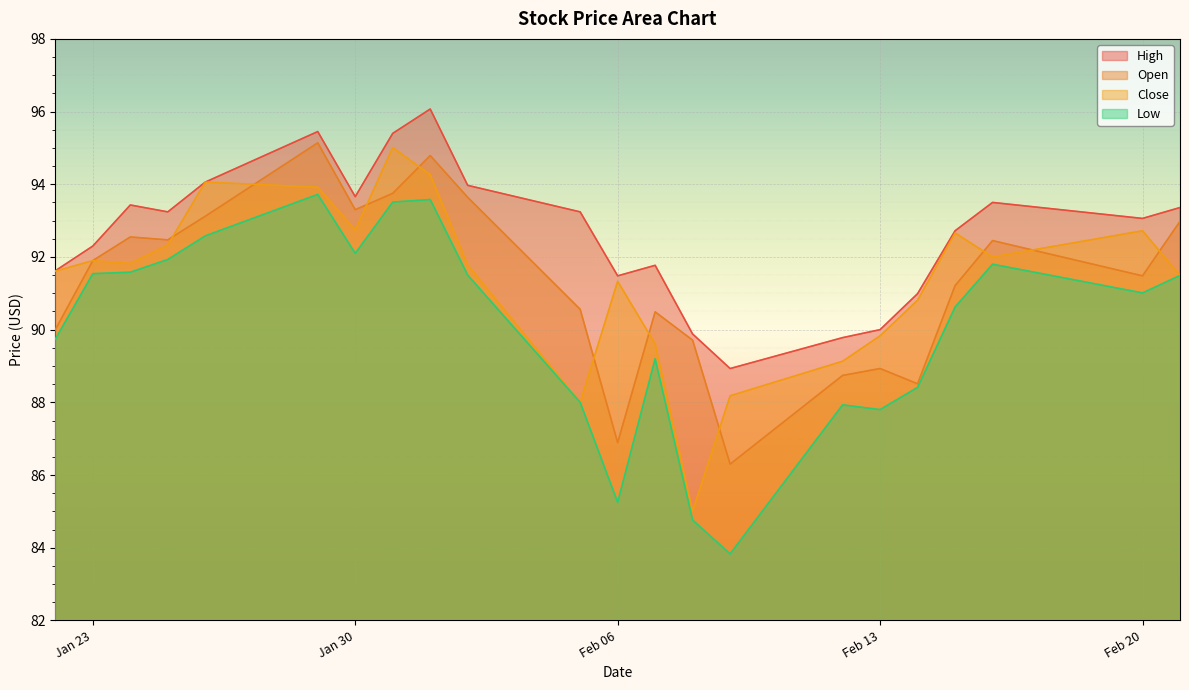

Which series has the largest total across all categories?

High